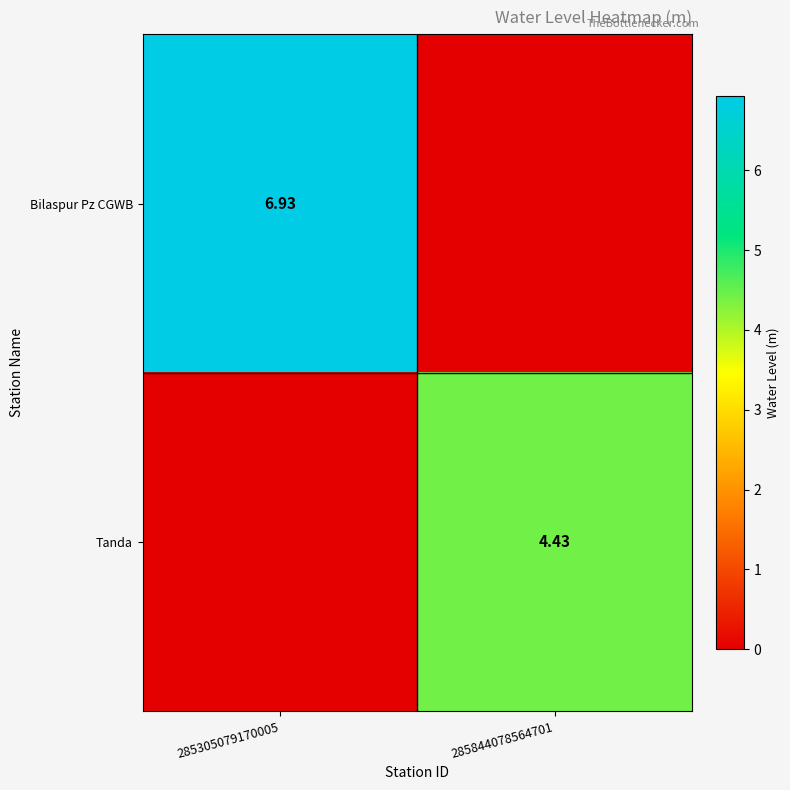

At 285305079170005, list the series in order from smallest to largest.

Tanda, Bilaspur Pz CGWB